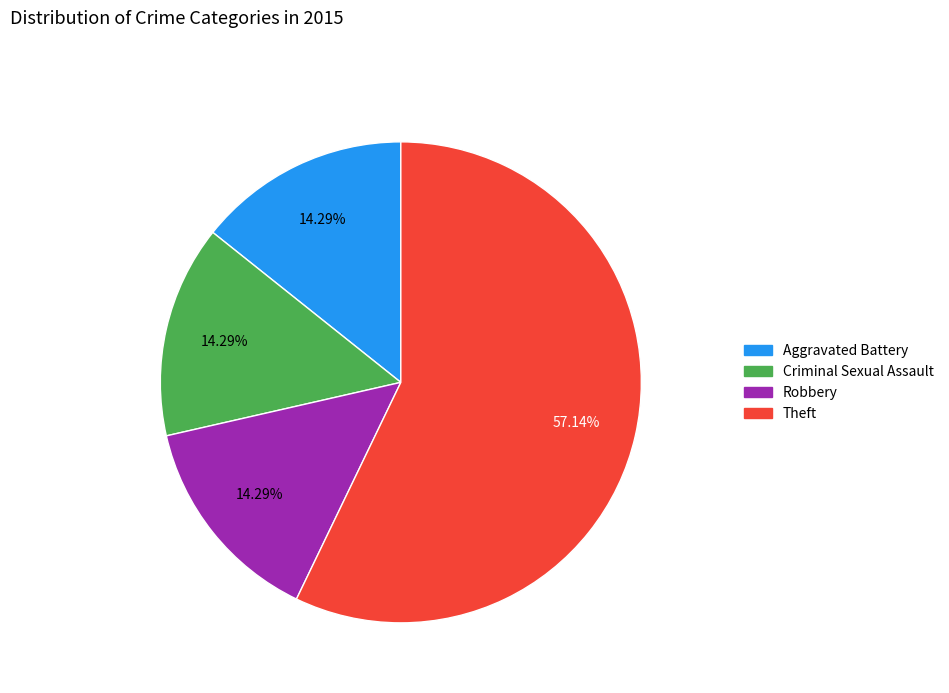

To the nearest percent, what portion does Aggravated Battery represent?

14%